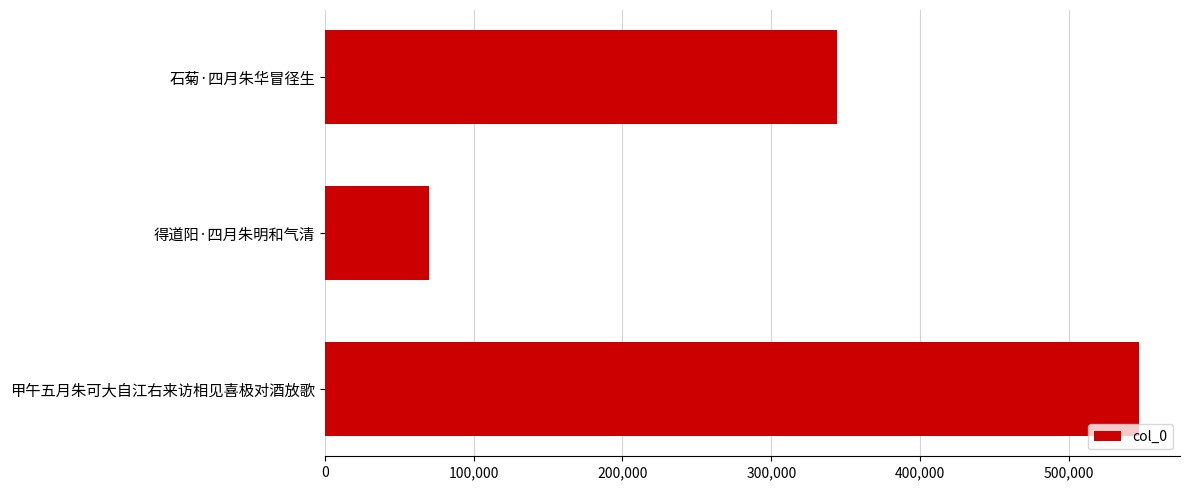

What is the change in value from 得道阳·四月朱明和气清 to 甲午五月朱可大自江右来访相见喜极对酒放歌?

+477156